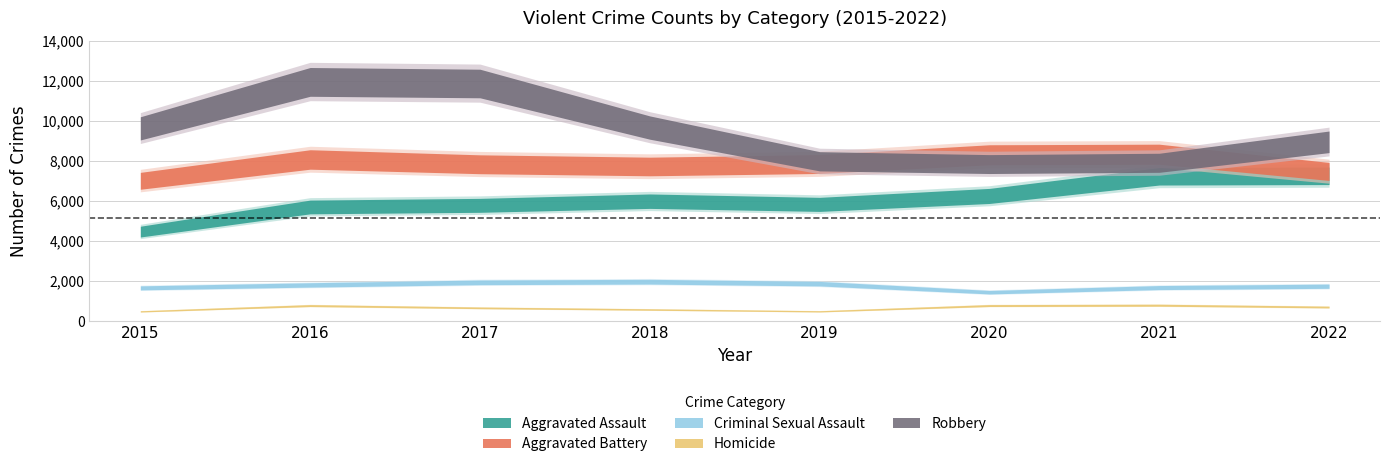

At how many categories does at least one series exceed 2688?

8